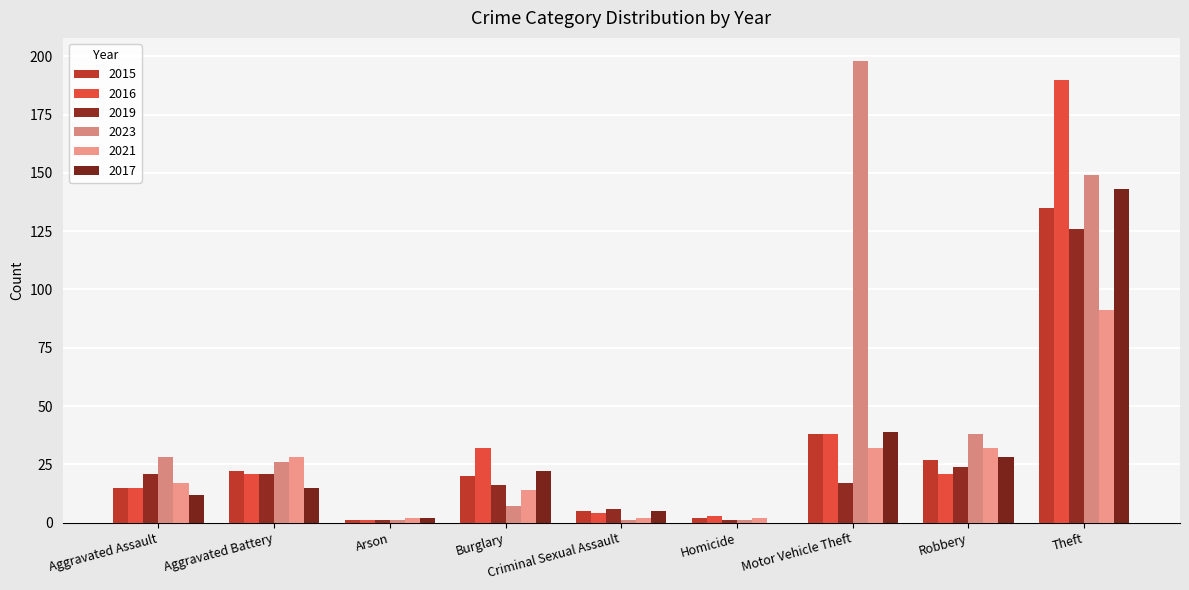

What is the difference between the 2015 values at Criminal Sexual Assault and Motor Vehicle Theft?

33